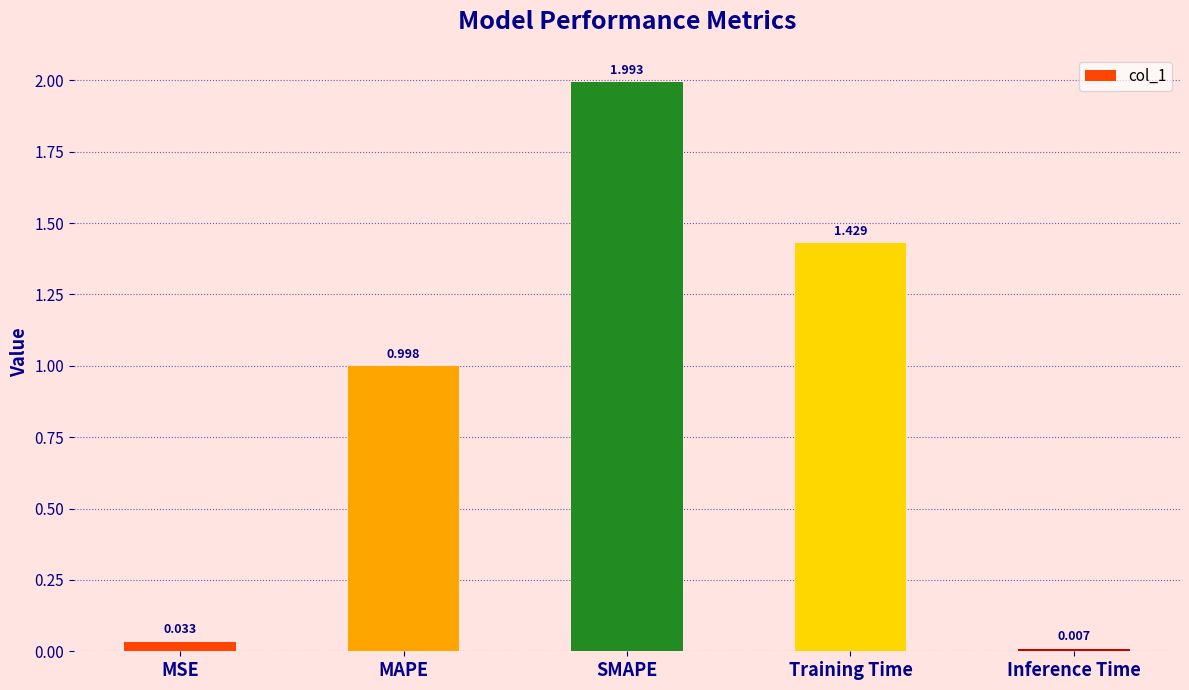

Between Training Time and Inference Time, which is larger?

Training Time